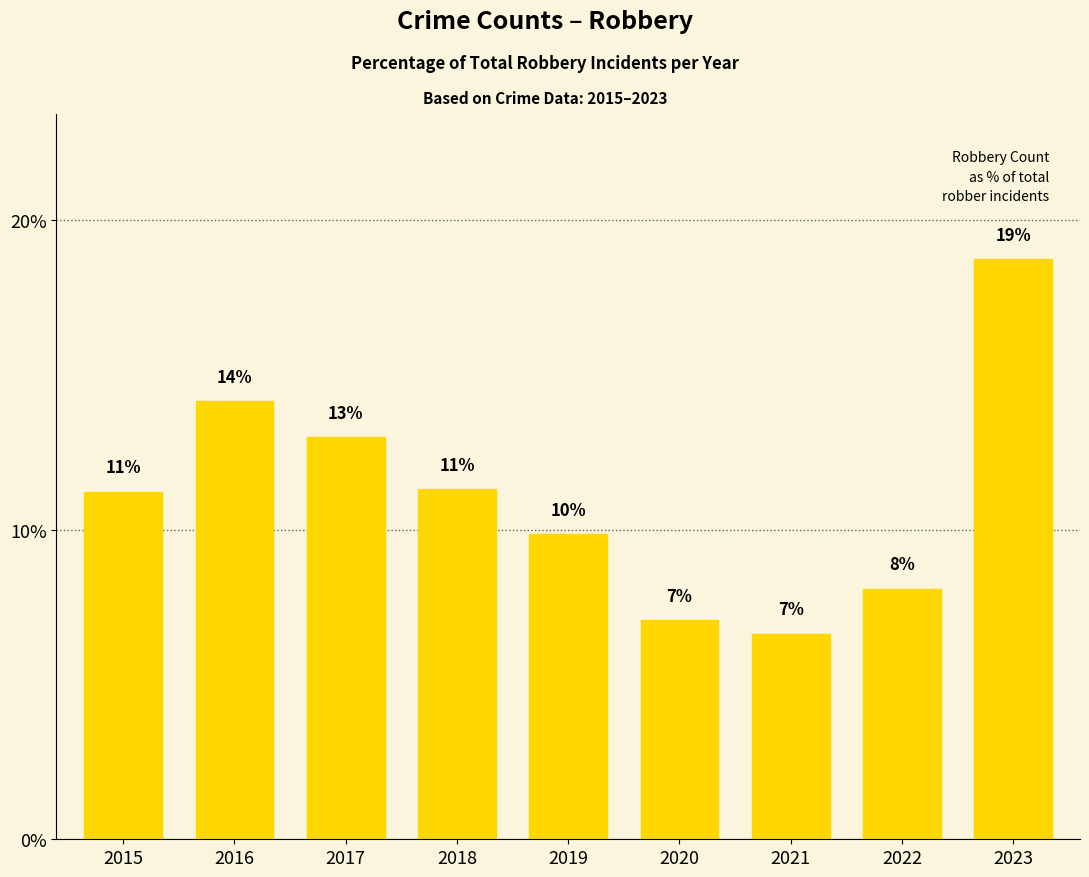

List the labels in order of value, smallest first.

2021, 2020, 2022, 2019, 2015, 2018, 2017, 2016, 2023